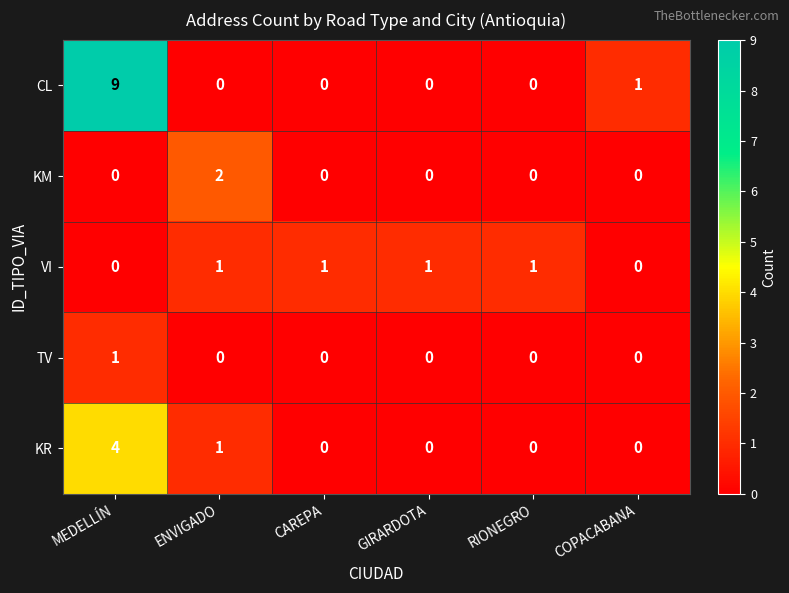

How many KM values are between 0 and 1?

5